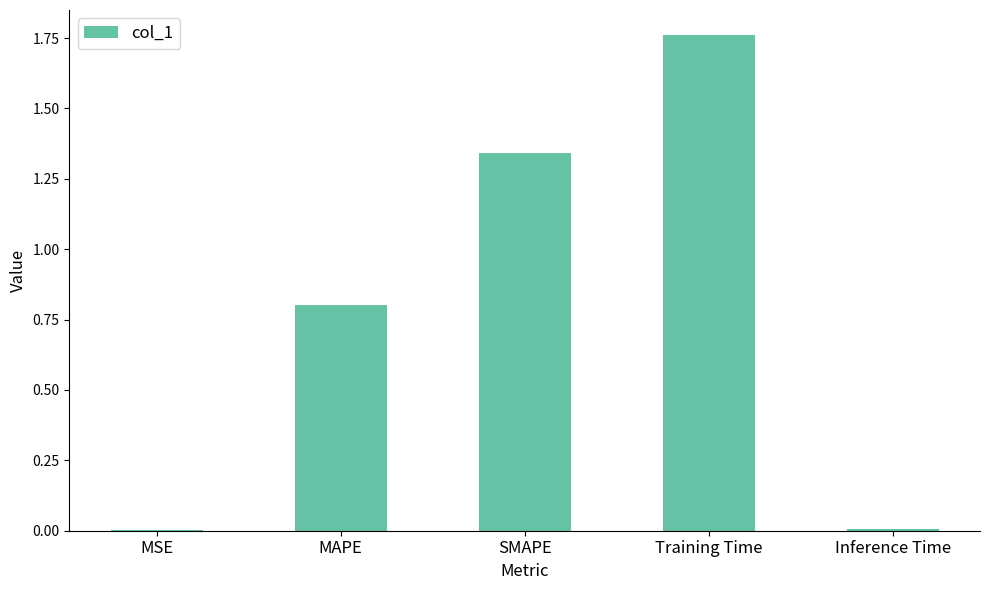

Which has a higher value, Training Time or Inference Time?

Training Time